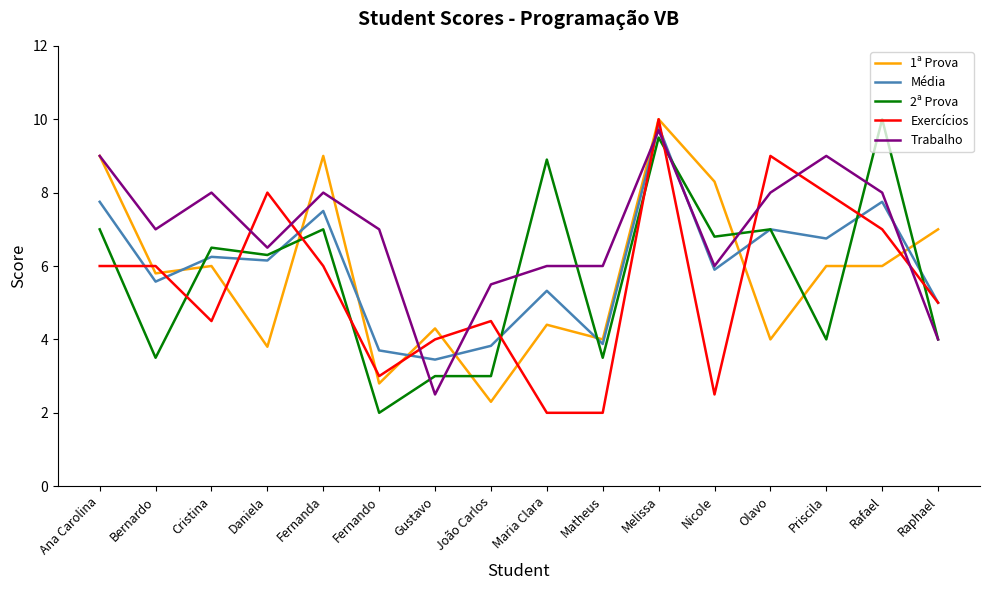

Is the value of 2ª Prova at Gustavo greater than the value of Exercícios at João Carlos?

No